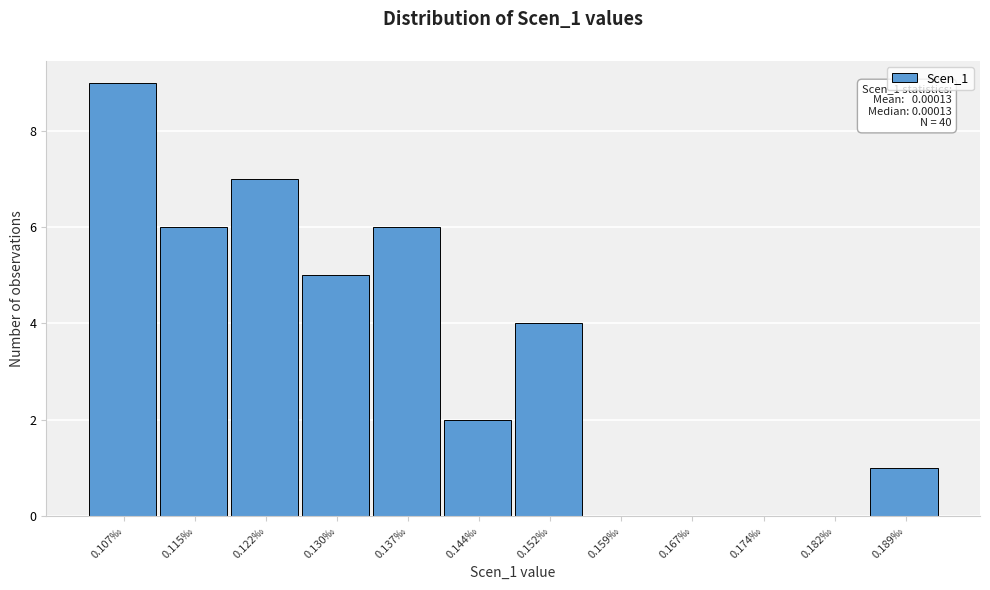

Reading right to left, list all the values displayed in this chart.

0.189‰=1	0.182‰=0	0.174‰=0	0.167‰=0	0.159‰=0	0.152‰=4	0.144‰=2	0.137‰=6	0.130‰=5	0.122‰=7	0.115‰=6	0.107‰=9